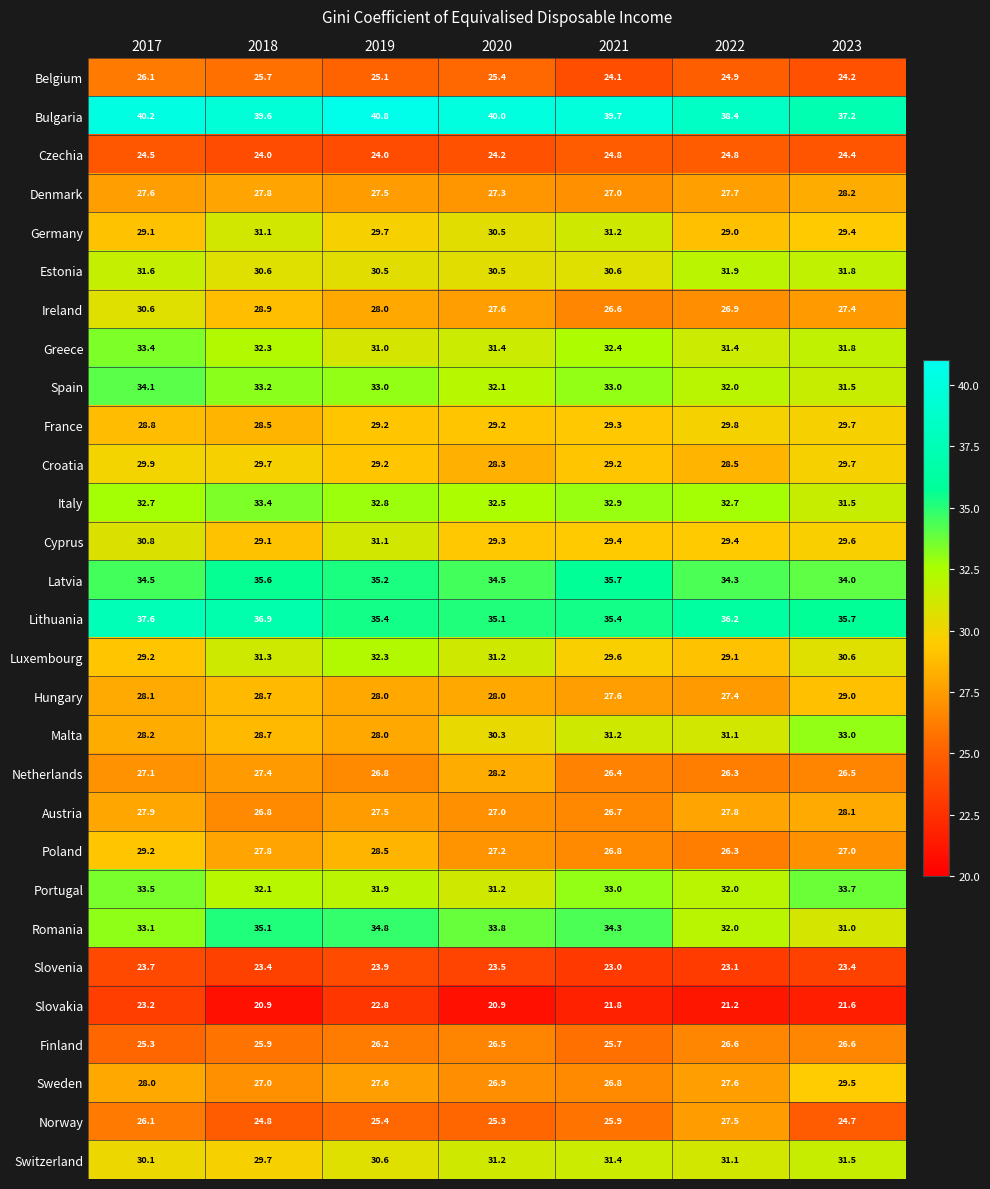

How many categories are shown in the chart?

7